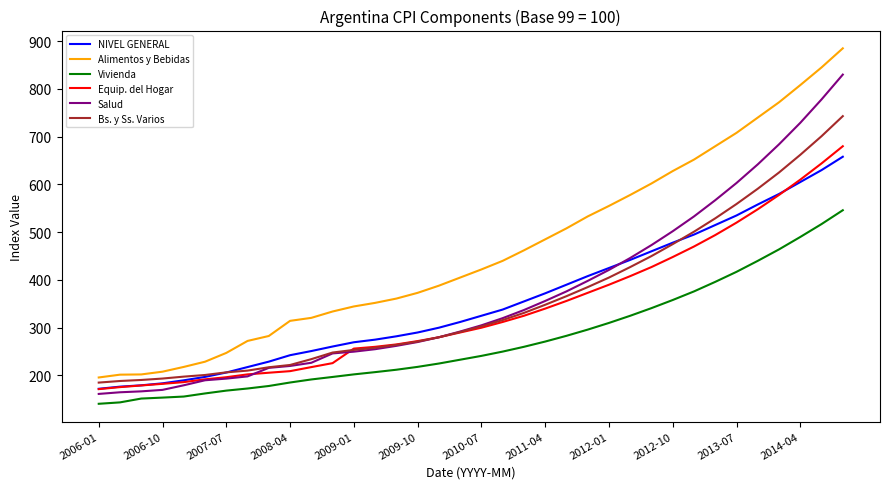

Count the number of categories in the chart.

36